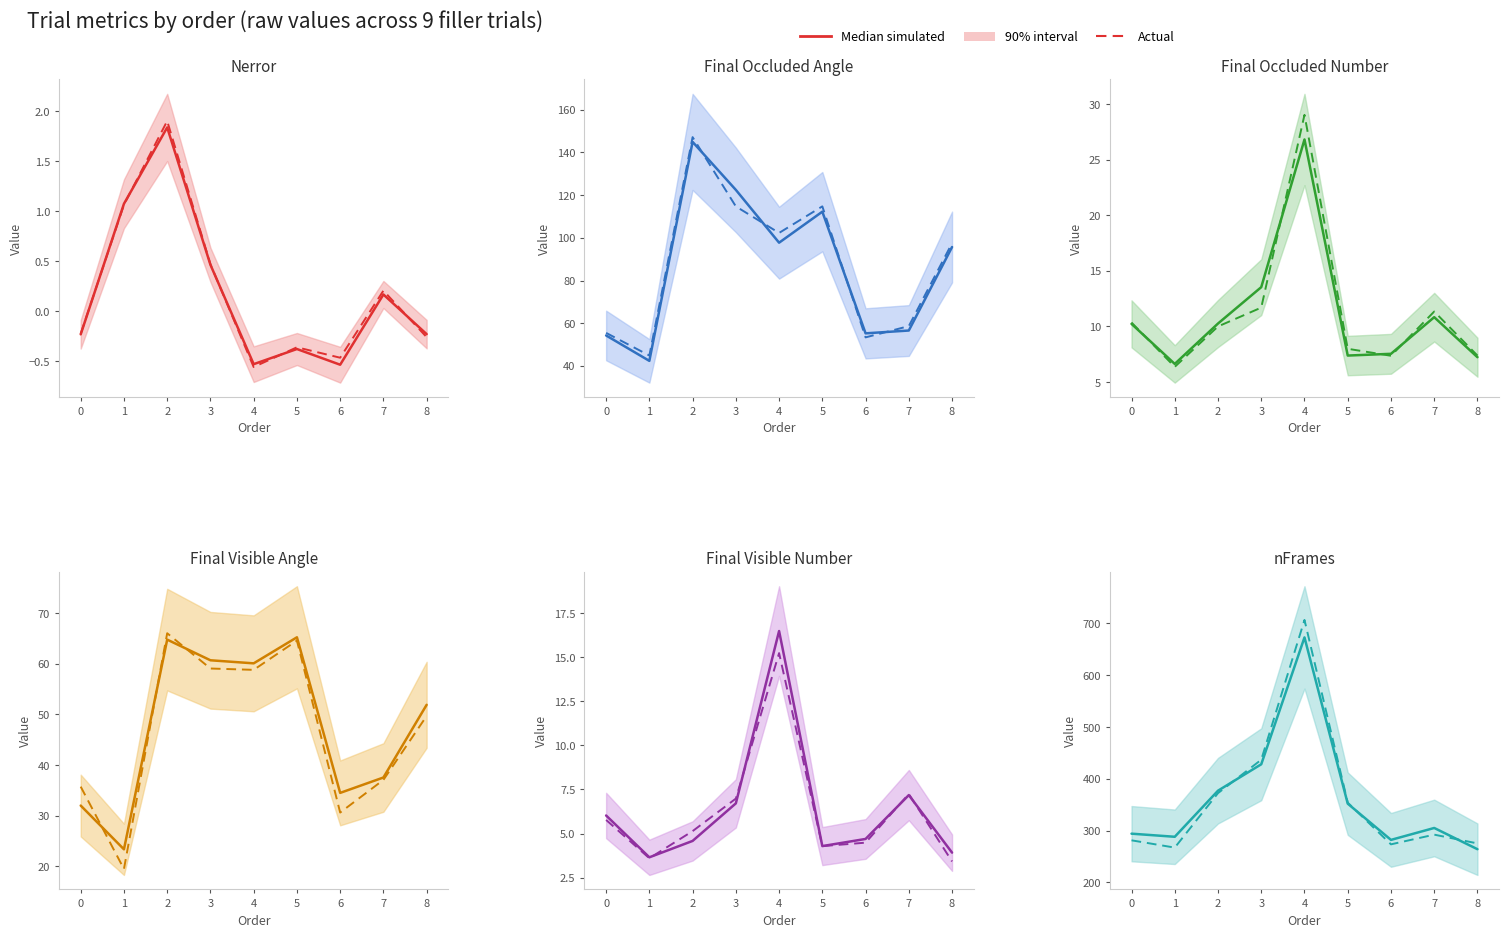

How many lines are shown in the chart?

2